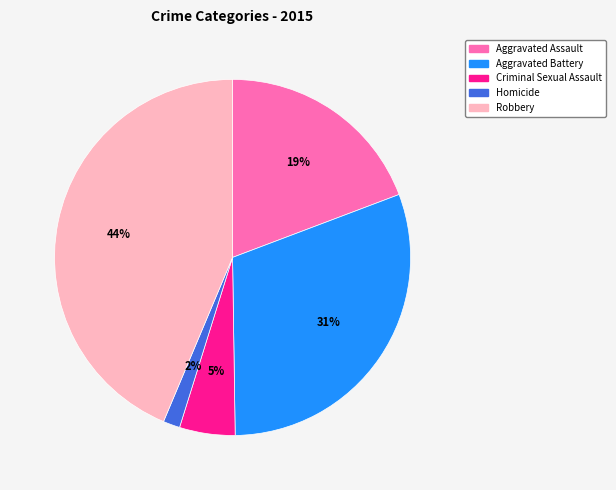

Which has a higher value, Criminal Sexual Assault or Aggravated Battery?

Aggravated Battery